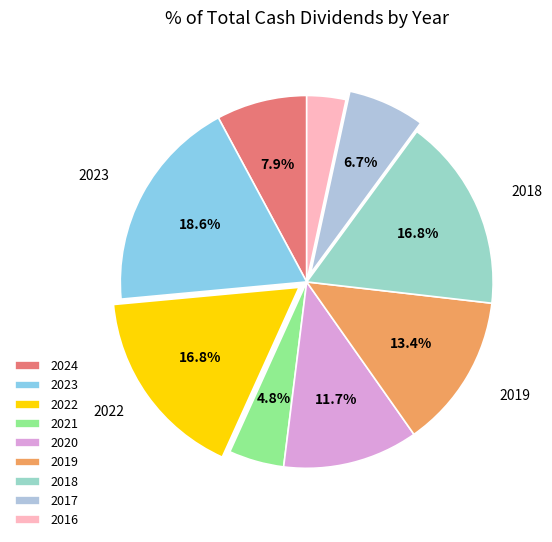

Does 2024 account for over 50% of the chart?

No